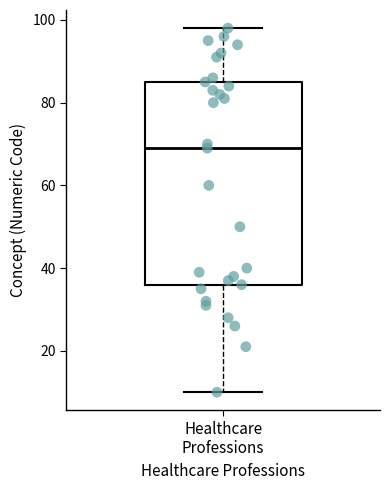

Where is the upper edge of the box for Healthcare Professions on the y-axis? The values are not printed on the chart, so give them approximately, as read against the axis.

86